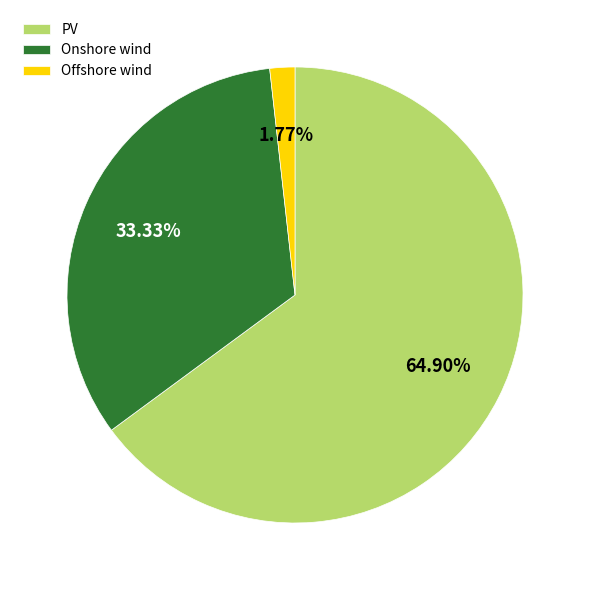

Is it true that PV is 77% of the pie?

False